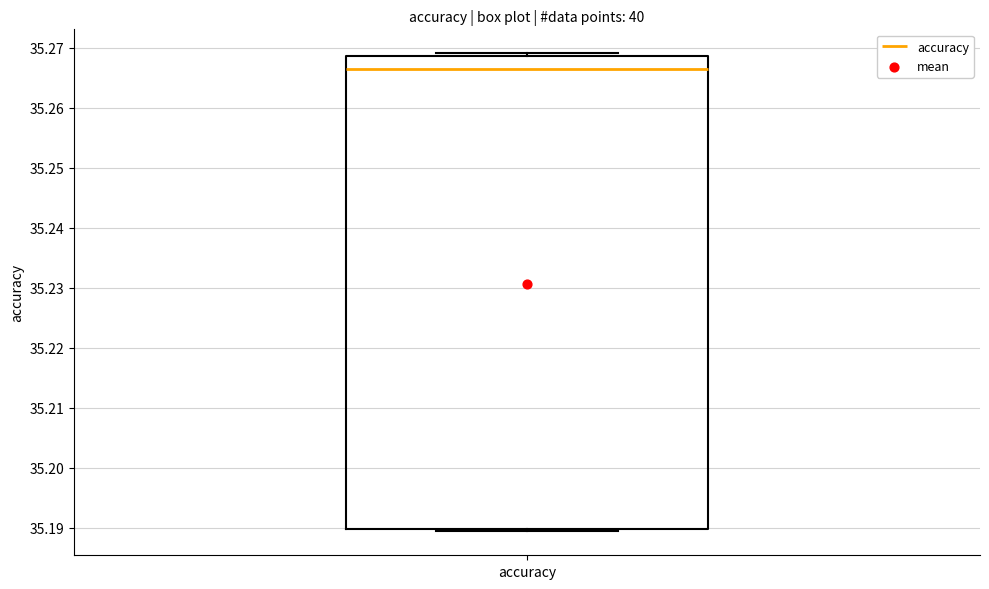

Where is the lower edge of the box for accuracy on the y-axis? The values are not printed on the chart, so give them approximately, as read against the axis.

35.190